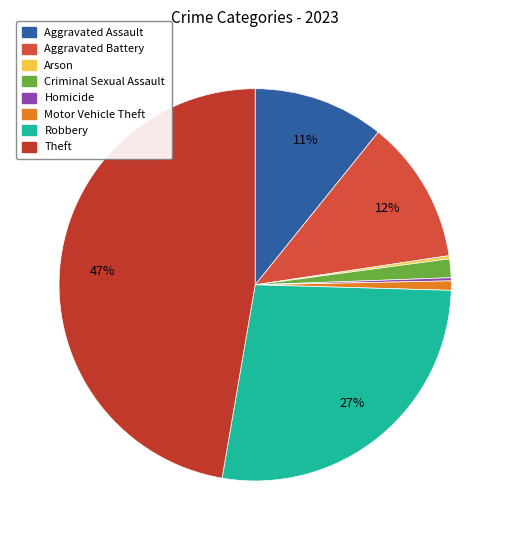

Which slice is the largest?

Theft